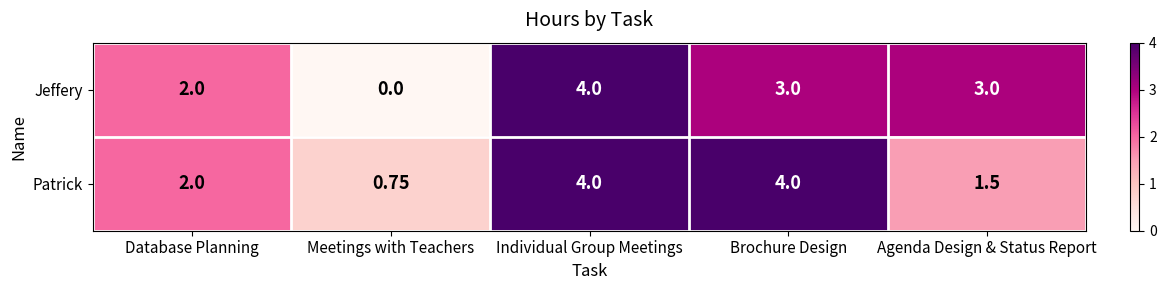

Which series has the largest total across all categories?

Patrick